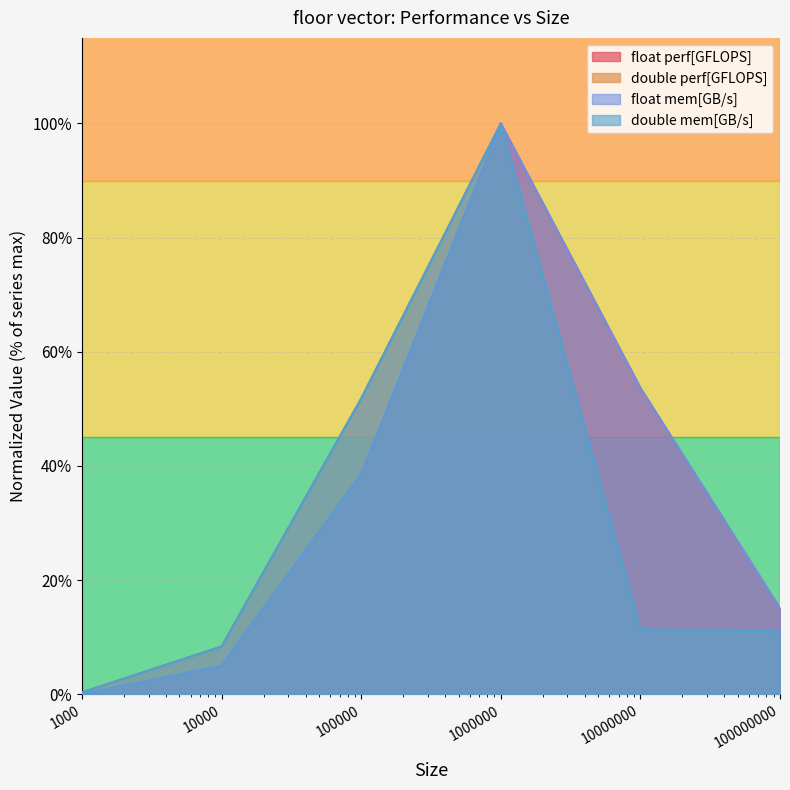

What is the spread (max minus min) of values at 100000000?

4.0